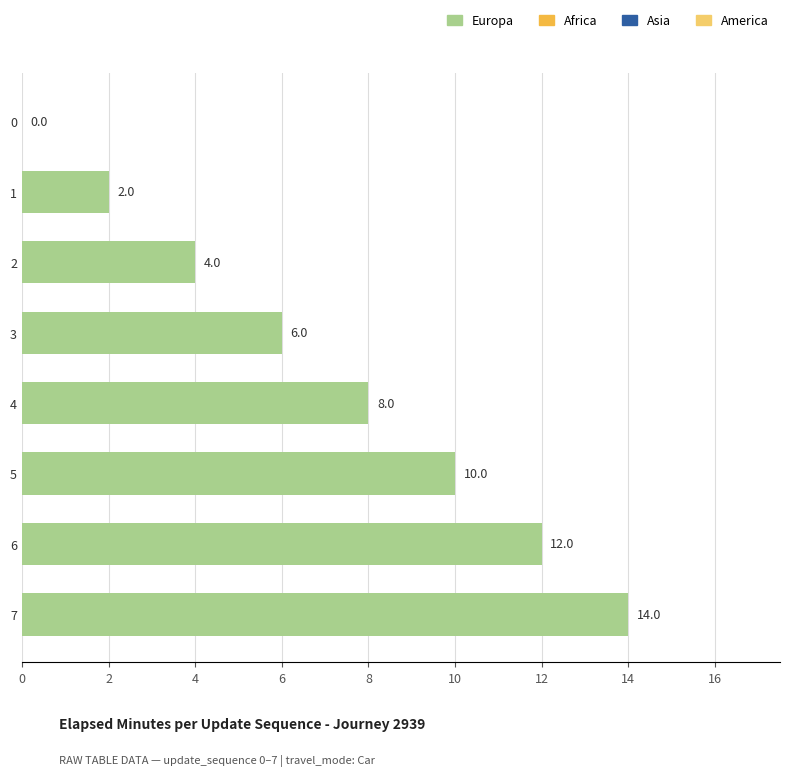

Reading top to bottom, what are all the values shown in this chart?

0=0	1=2	2=4	3=6	4=8	5=10	6=12	7=14